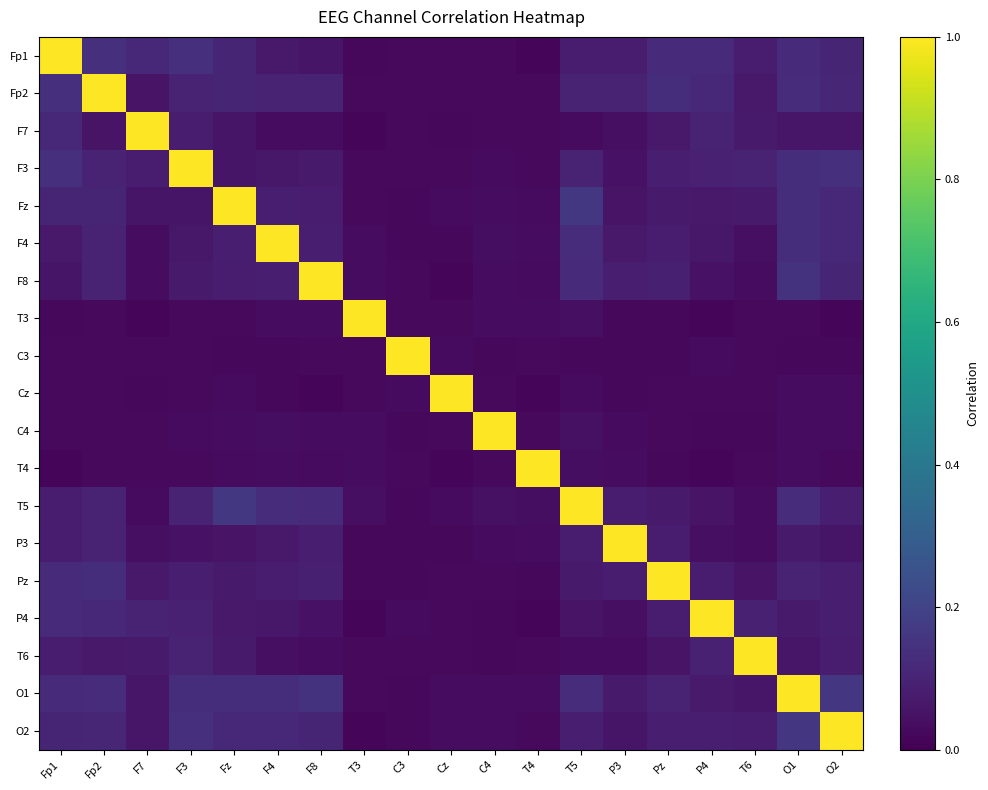

Between F7 and C3, which is larger?

F7